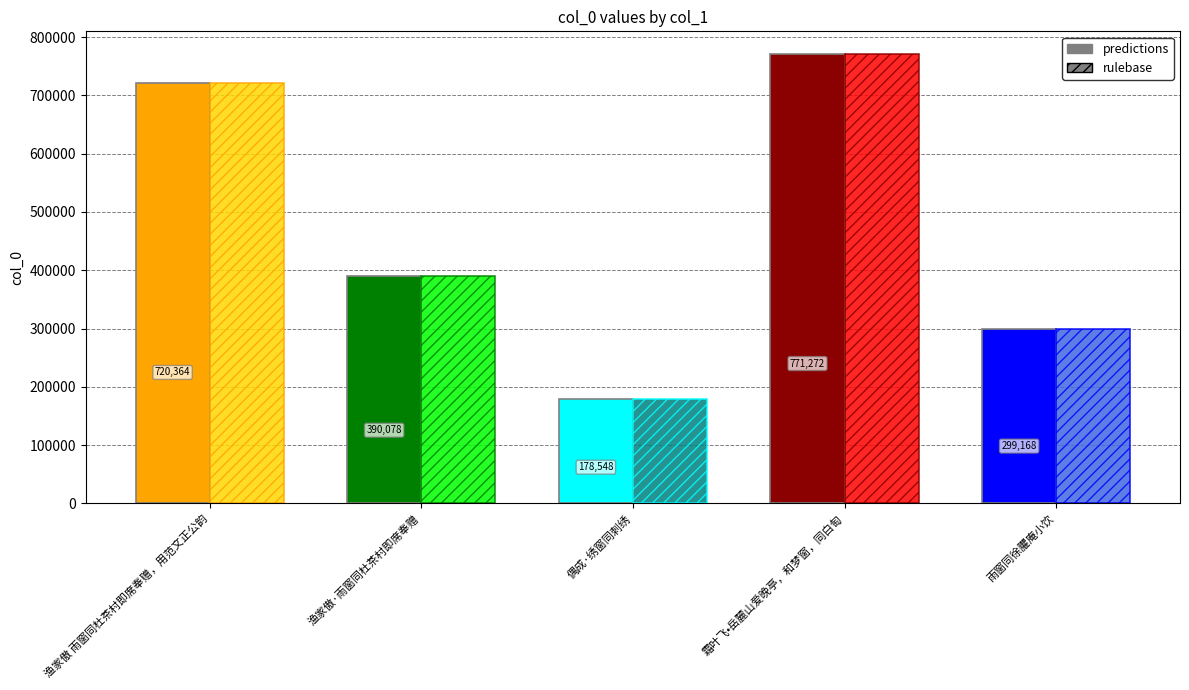

Are the bars horizontal?

No